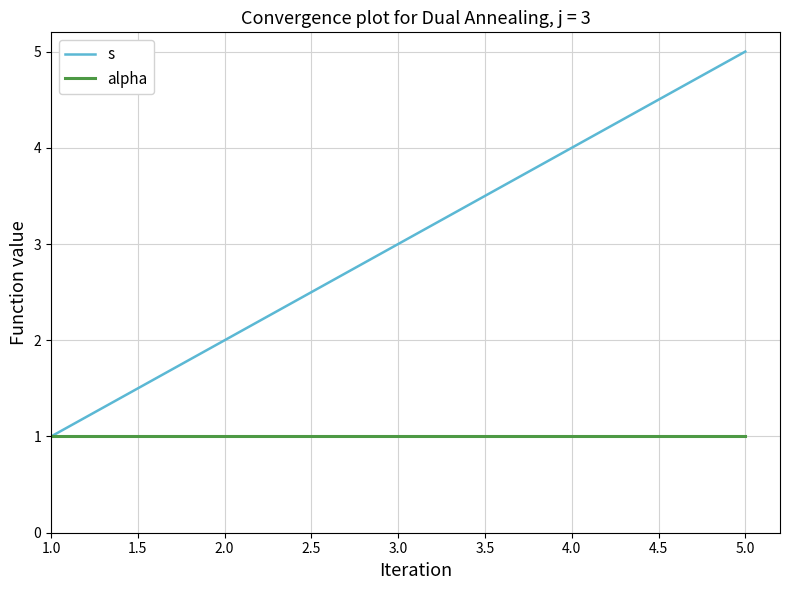

What is the minimum value for alpha?

1